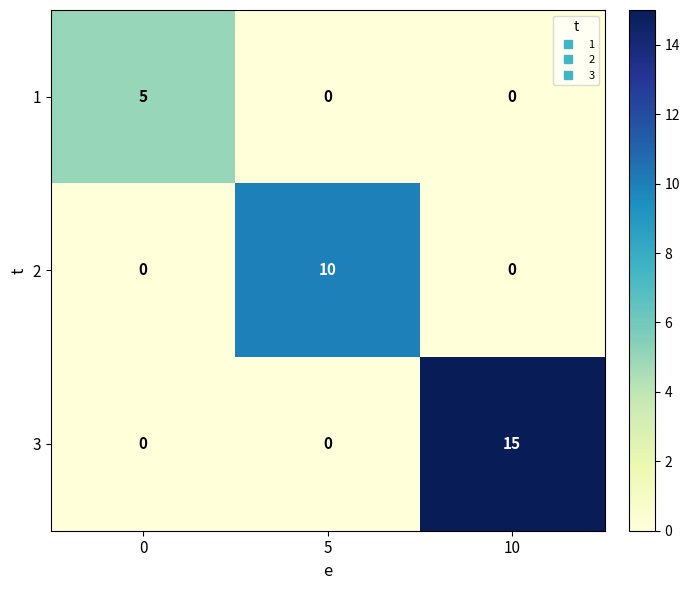

What is the sum of the 1 values at 5 and 0?

5